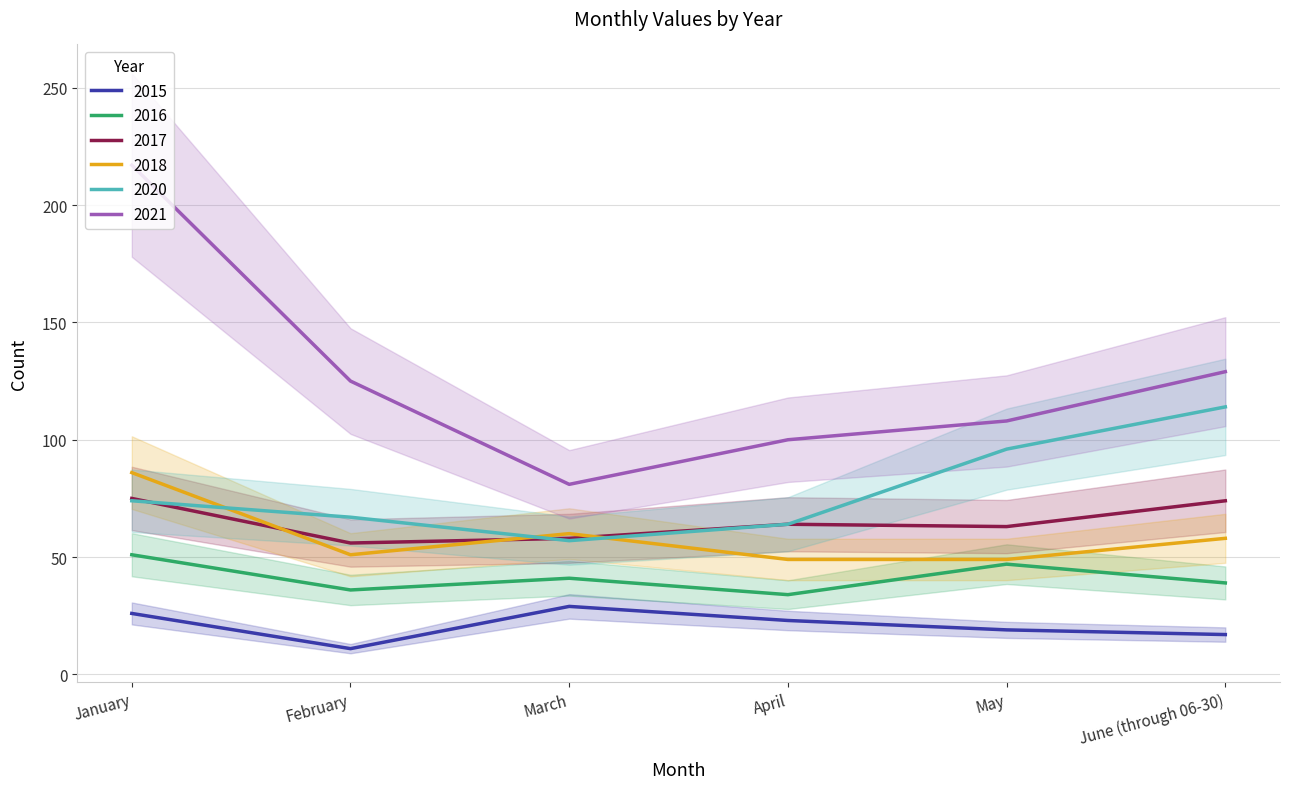

How many values in the 2017 series exceed 64?

2